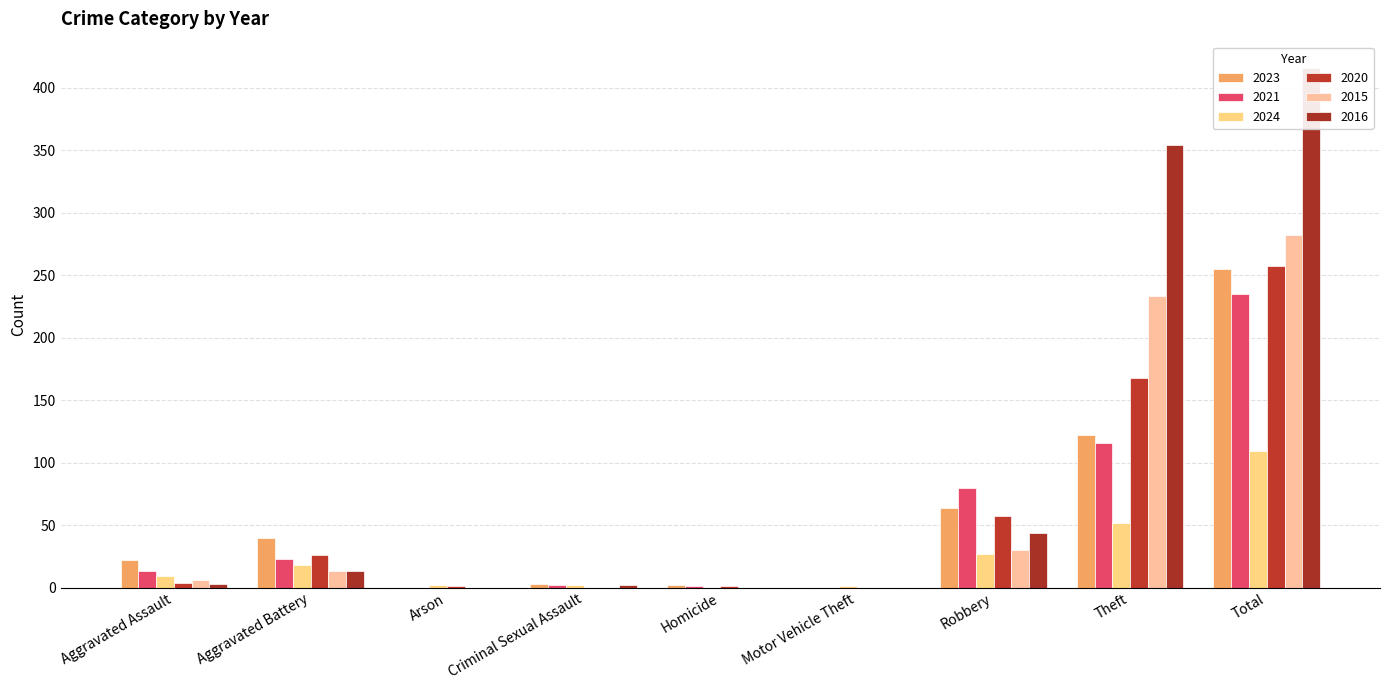

Is it true that 2024 equals 2 at Criminal Sexual Assault?

True